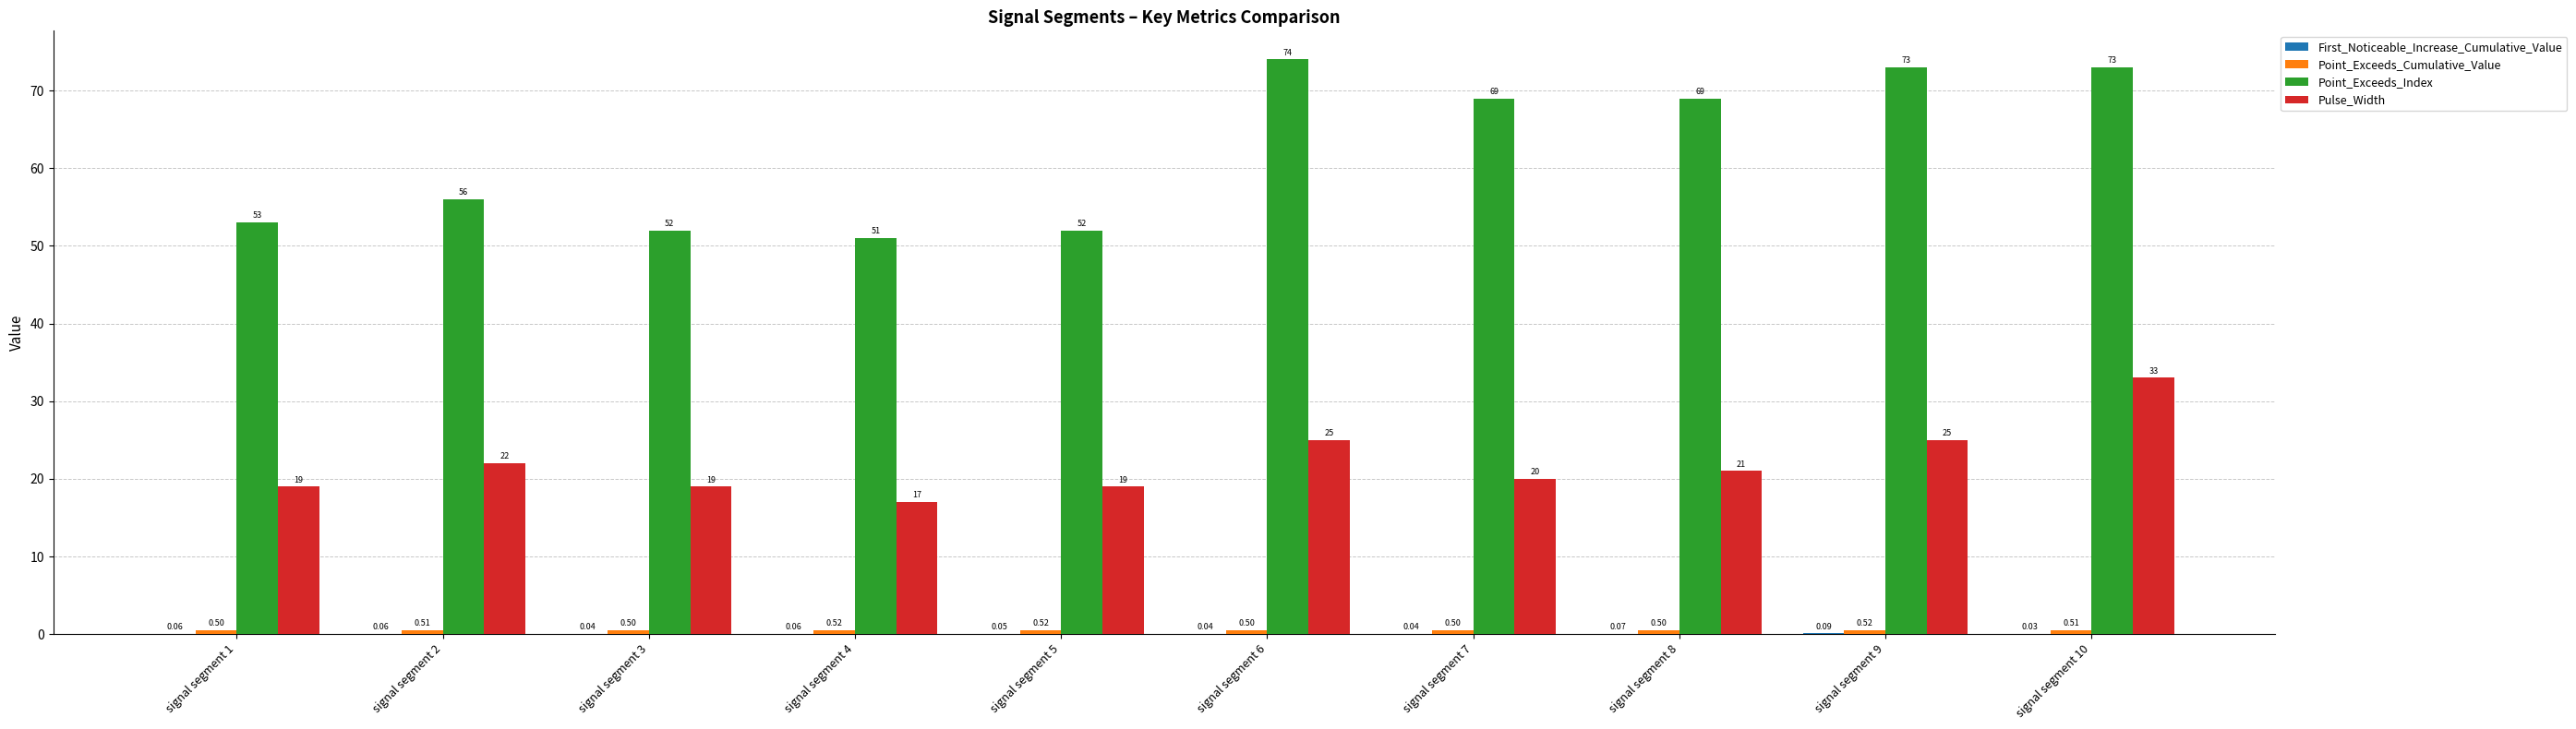

What is the sum of the Point_Exceeds_Index values at signal segment 4 and signal segment 8?

120.0